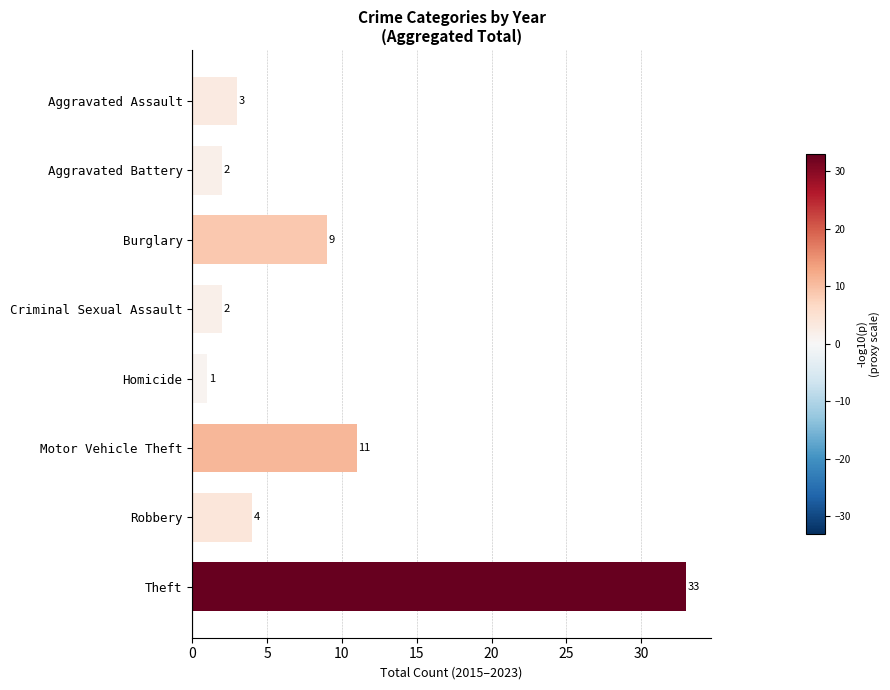

Reading top to bottom, list all the values displayed in this chart.

Aggravated Assault=3	Aggravated Battery=2	Burglary=9	Criminal Sexual Assault=2	Homicide=1	Motor Vehicle Theft=11	Robbery=4	Theft=33